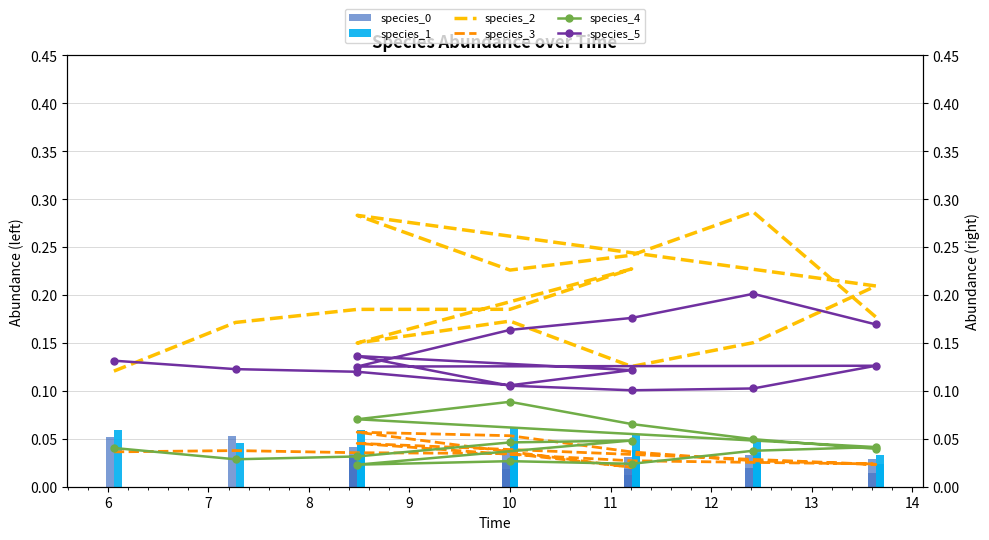

Which series has the largest range (max minus min)?

species_2